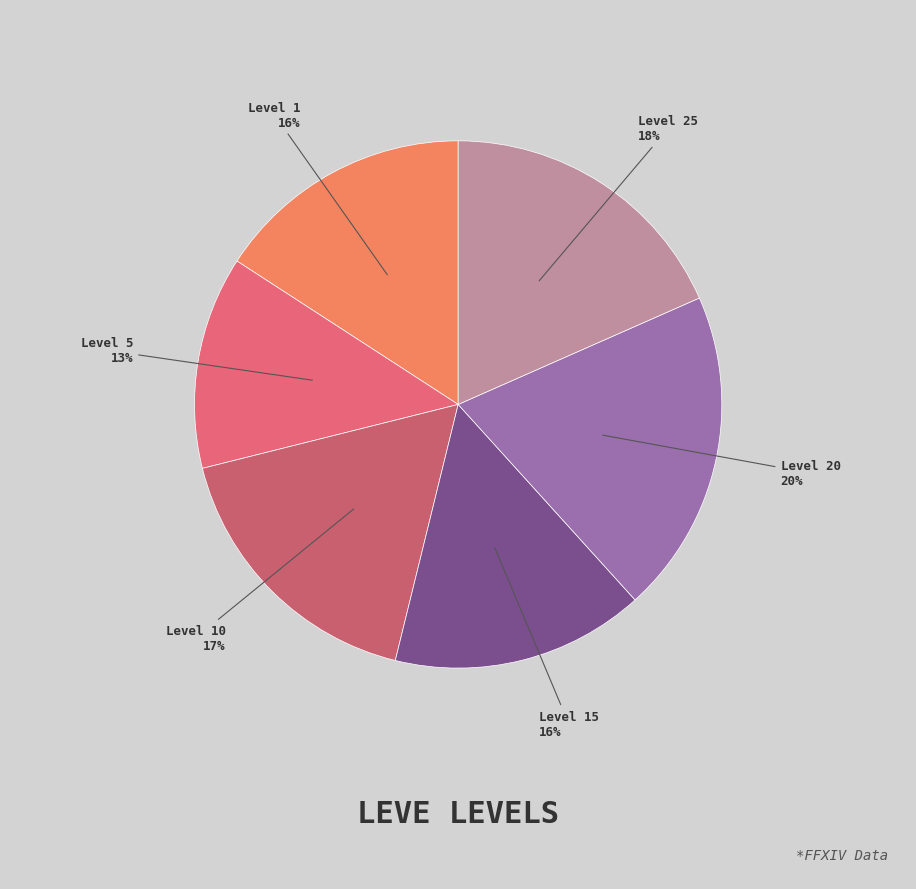

How many slices are in this pie chart?

6